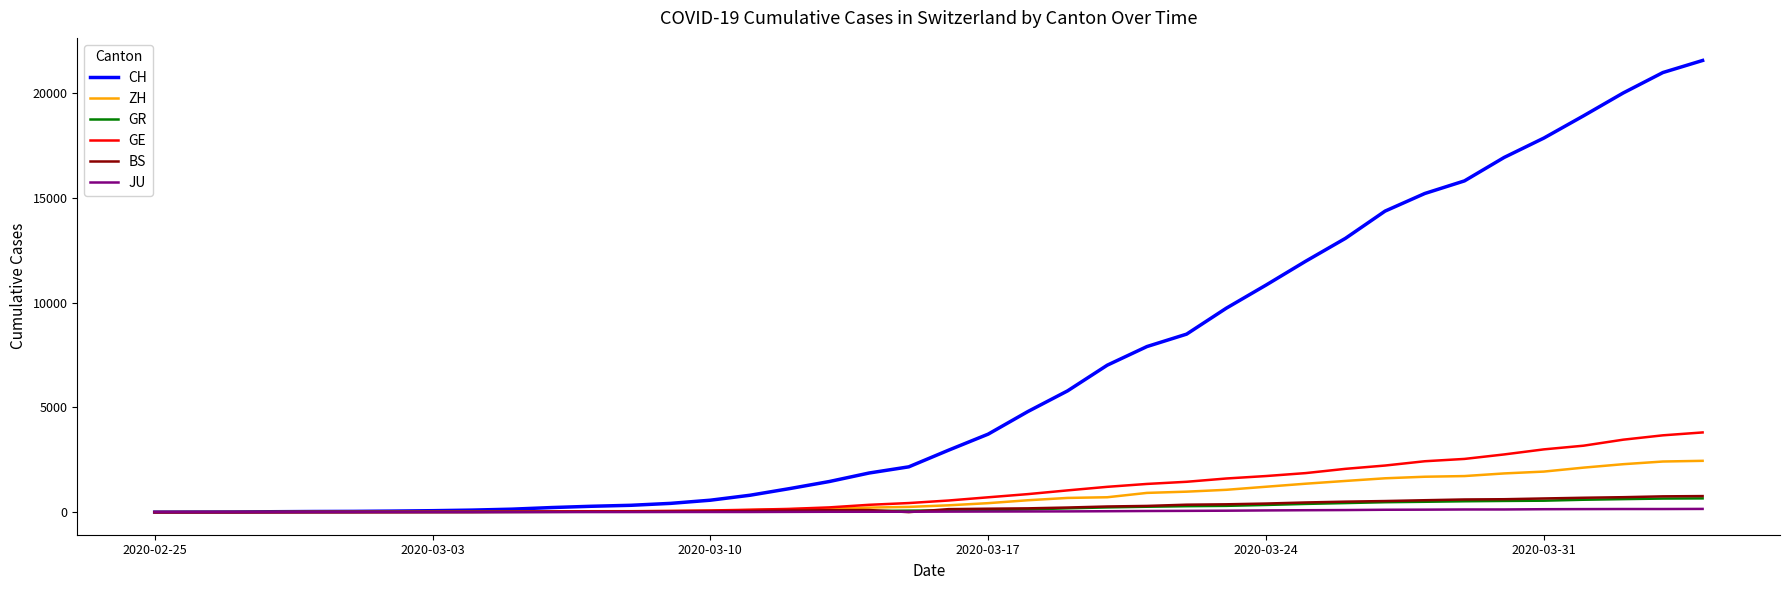

Which series has the widest spread of values?

CH